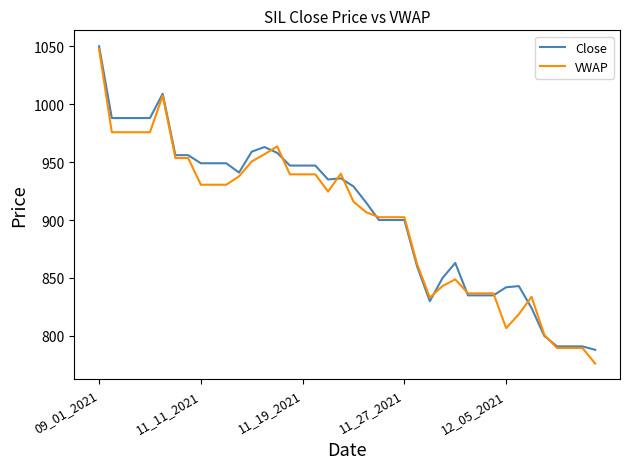

True or false: Close has more than 2 interior local peaks.

True